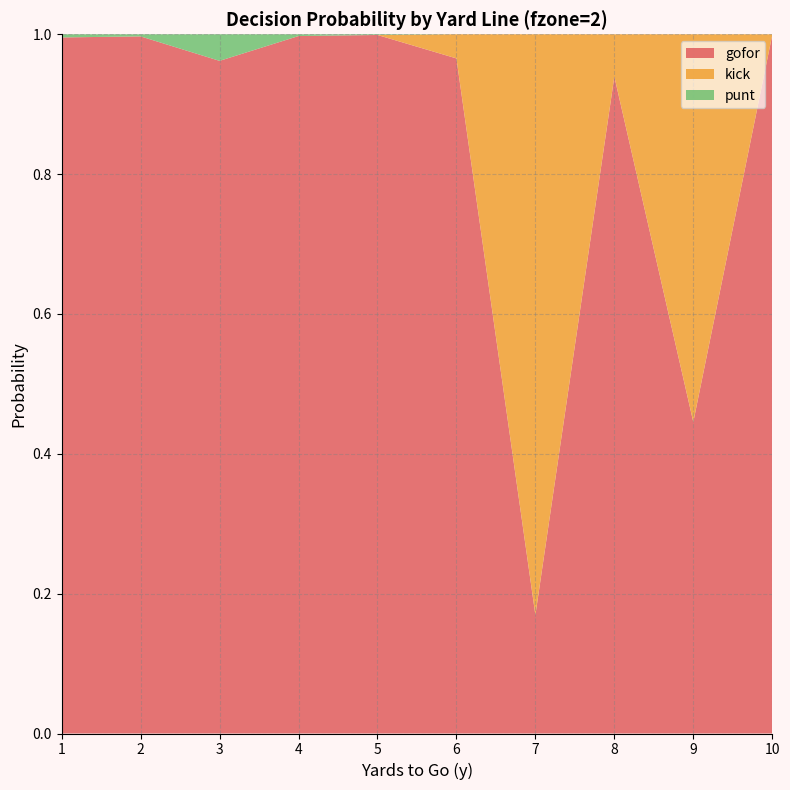

Reading right to left, transcribe all the data shown in this chart.

gofor: 10=1.0	9=0.4	8=0.9	7=0.2	6=1.0	5=1.0	4=1.0	3=1.0	2=1.0	1=1.0
kick: 10=0.0	9=0.6	8=0.1	7=0.8	6=0.0	5=0.0	4=0.0	3=0.0	2=0.0	1=0.0
punt: 10=0.0	9=0.0	8=0.0	7=0.0	6=0.0	5=0.0	4=0.0	3=0.0	2=0.0	1=0.0